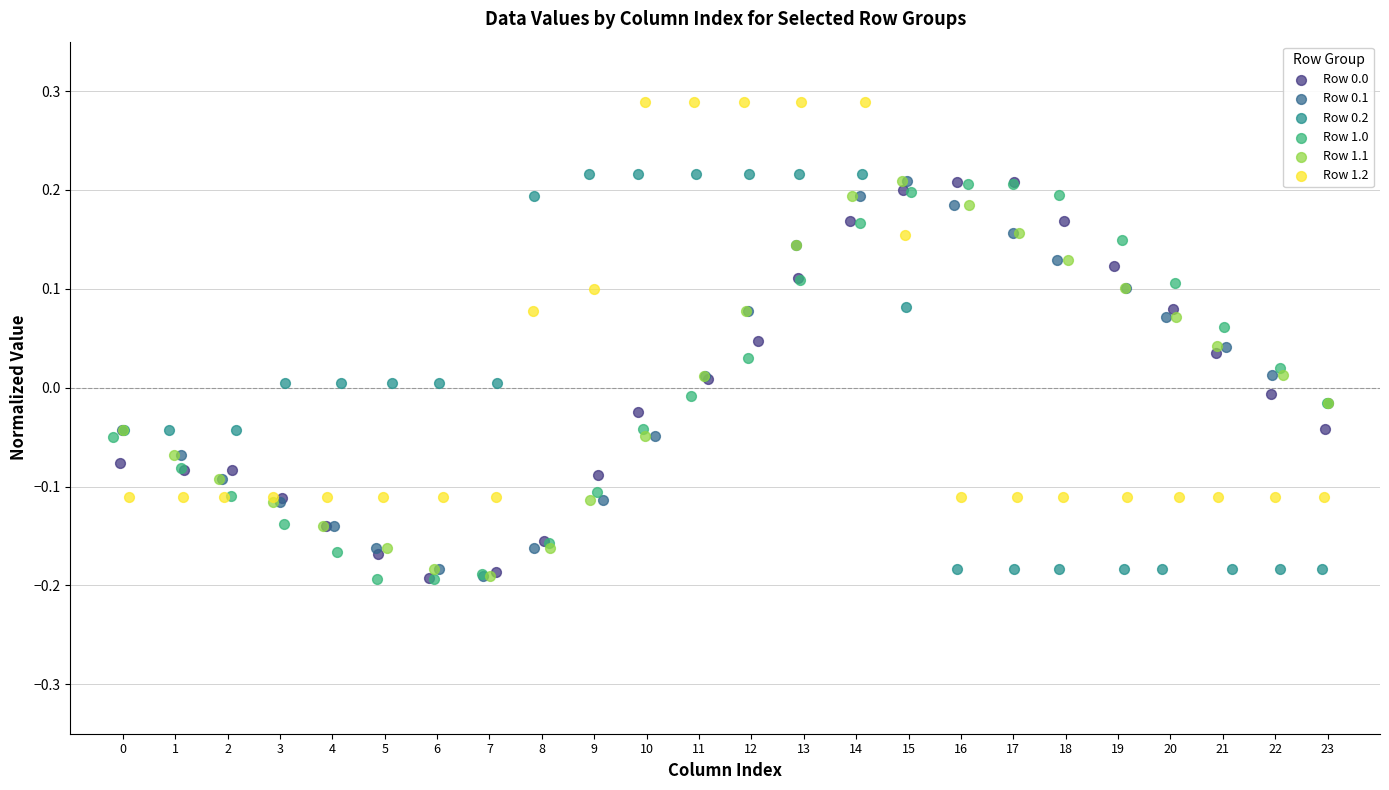

Which series reaches the maximum Y coordinate?

Row 1.2